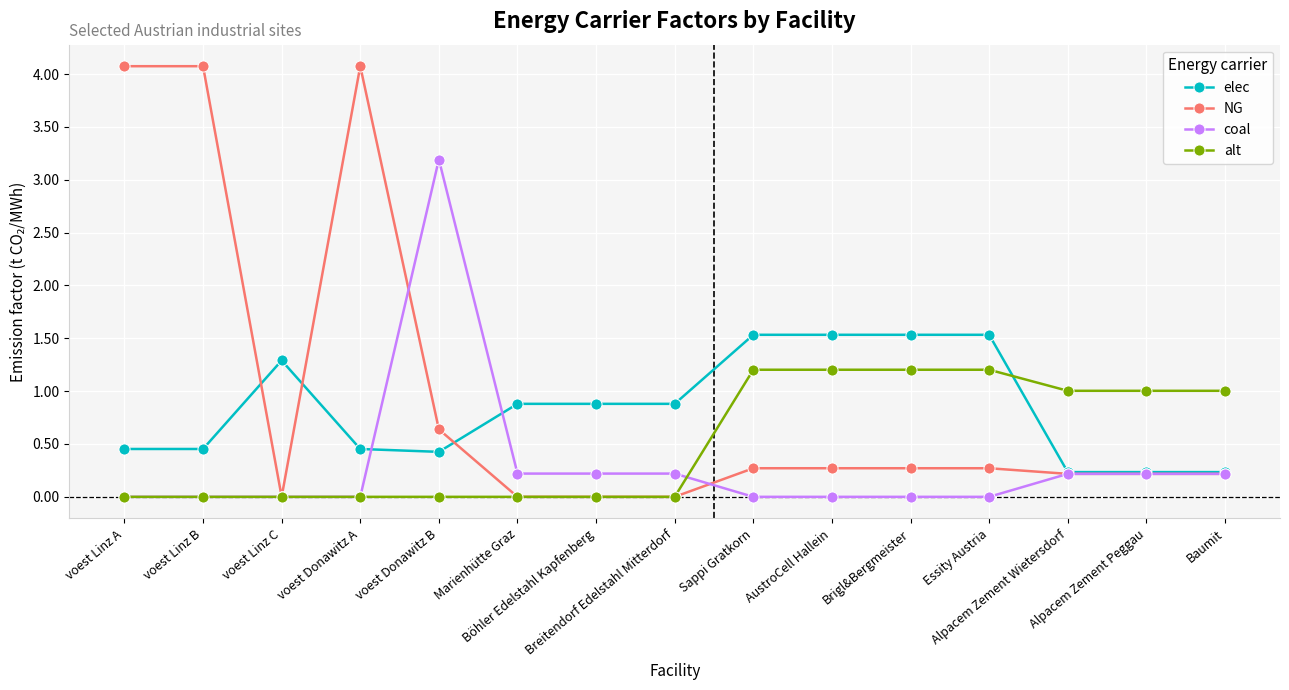

Which series has the widest spread of values?

NG